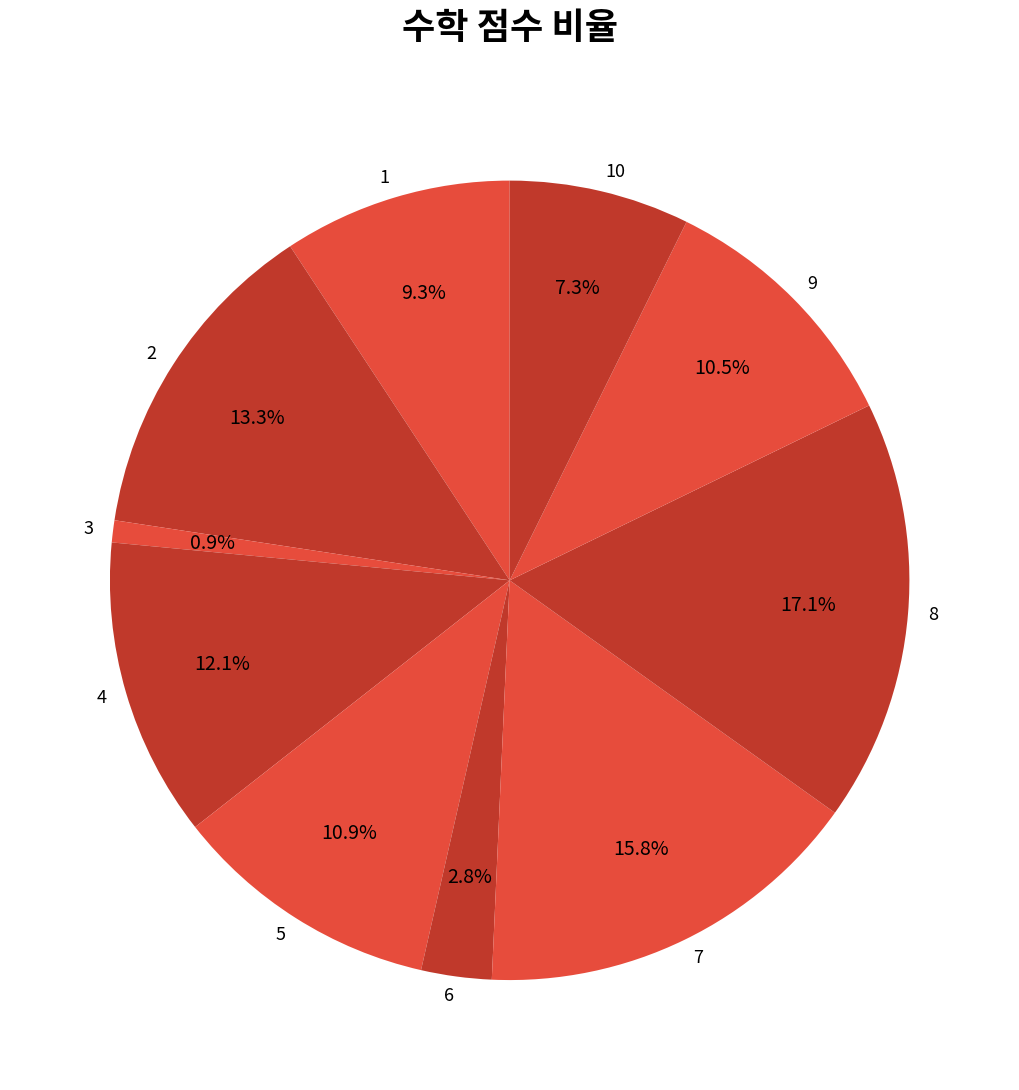

To the nearest percent, what is the average slice percentage?

10%